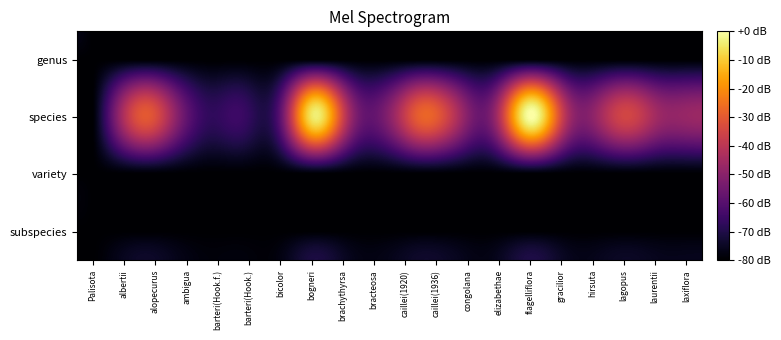

Which series has the largest total across all categories?

species